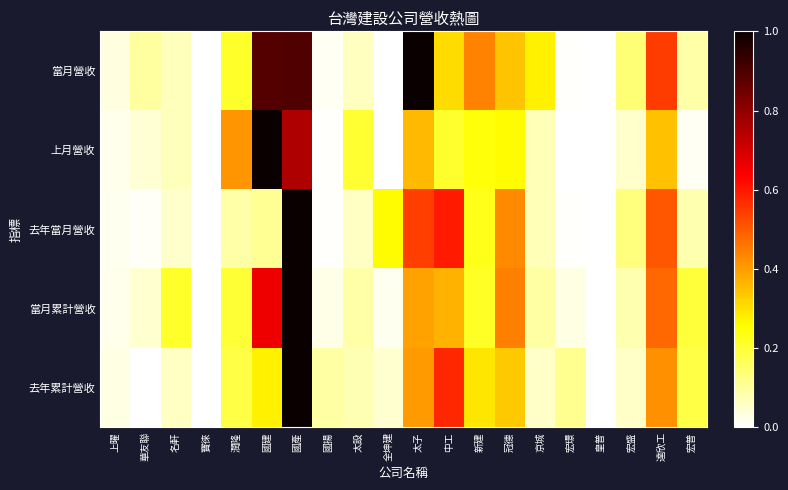

How many distinct data groups are displayed?

5